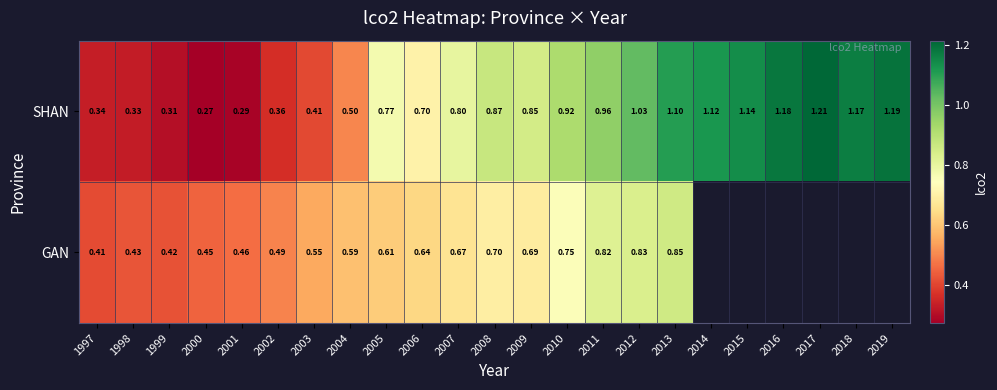

At 2005, list the series in order from largest to smallest.

SHAN, GAN